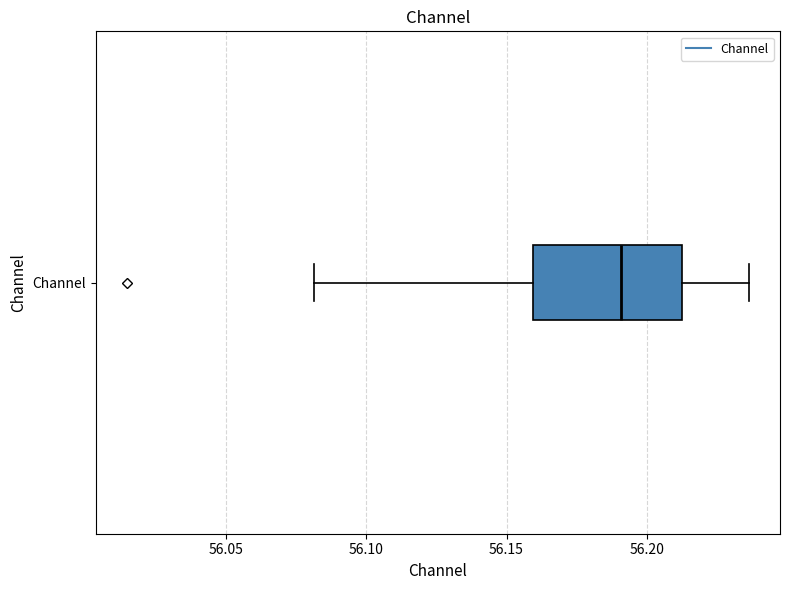

Read this box plot against the x-axis: the position of the median line, the range covered by the box, and the ends of both whiskers. The values are not printed on the chart, so give them approximately, as read against the axis.

median 56.190, box 56.160 to 56.215, whiskers 56.080 to 56.235